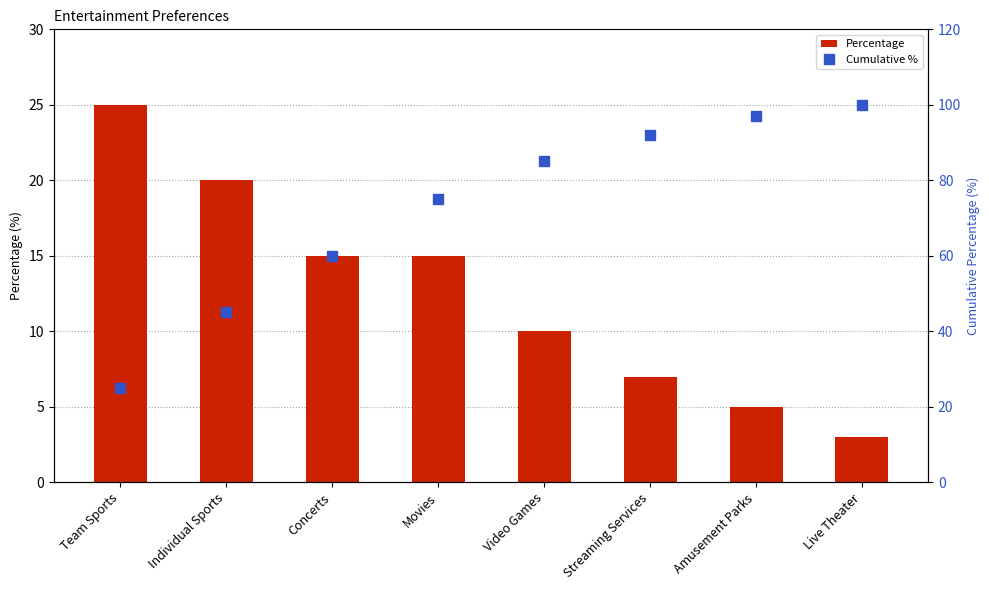

What is the minimum value shown in the chart?

3